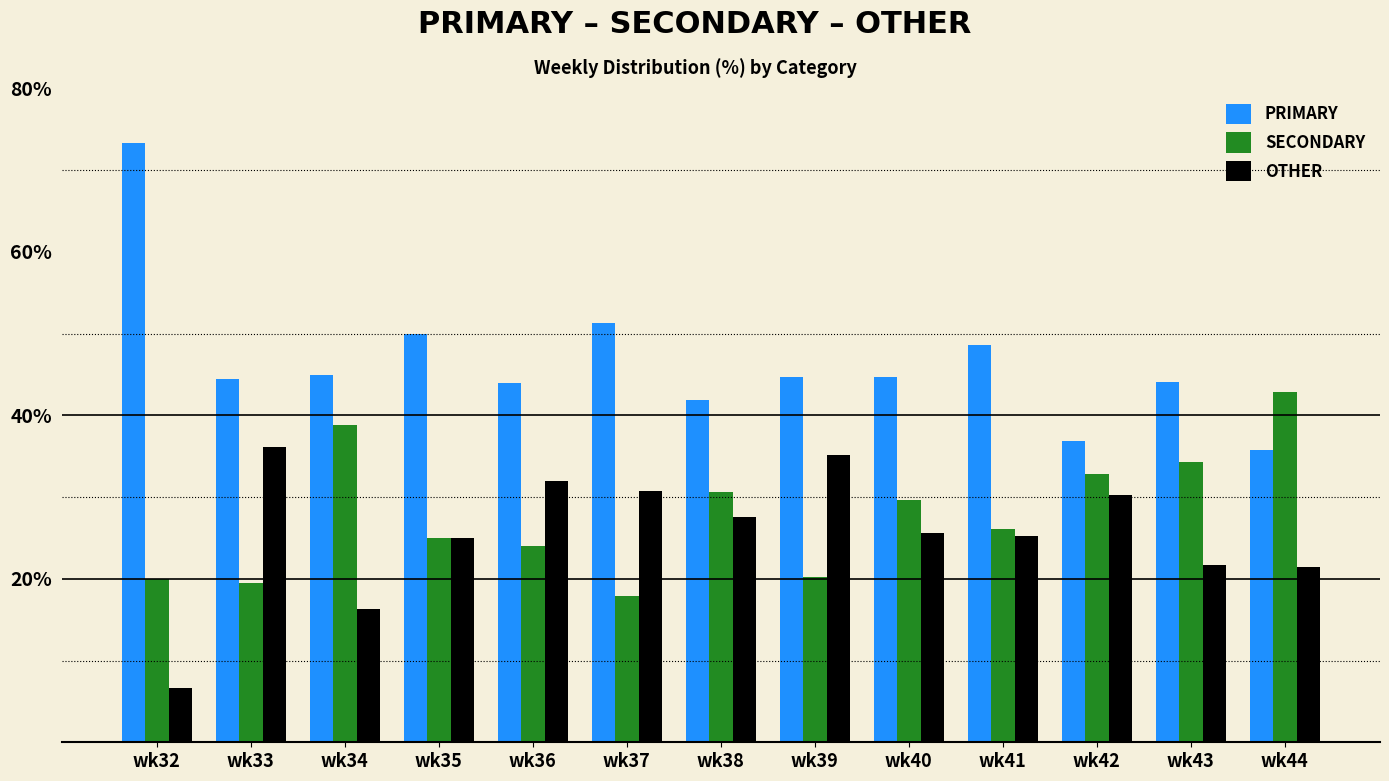

Which category has the highest value across all series?

wk32